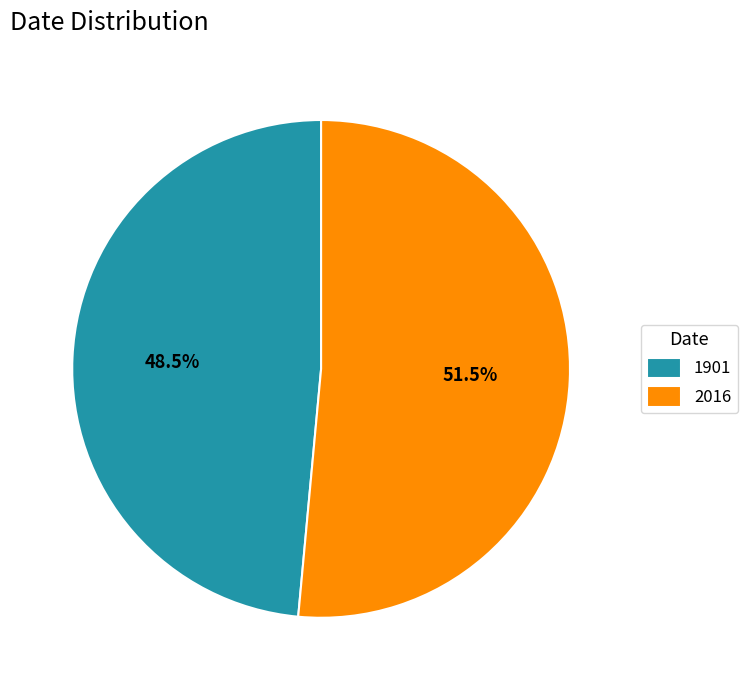

What is the ratio of the value at 2016 to the value at 1901?

1.1